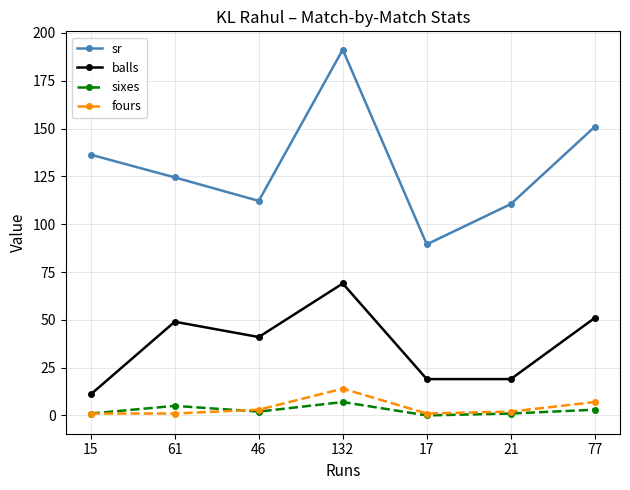

What is the value of the balls point at the 4th from the left?

69.0